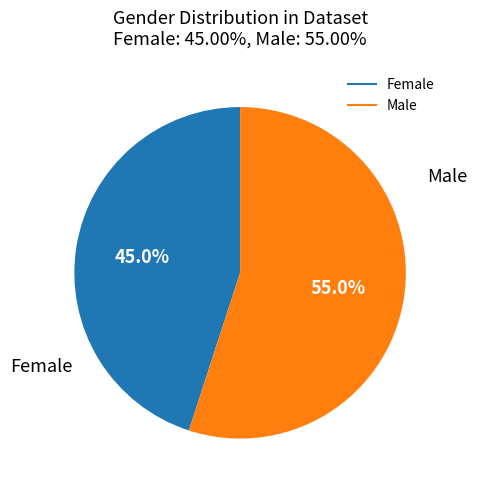

Is it true that Male is 69% of the pie?

False